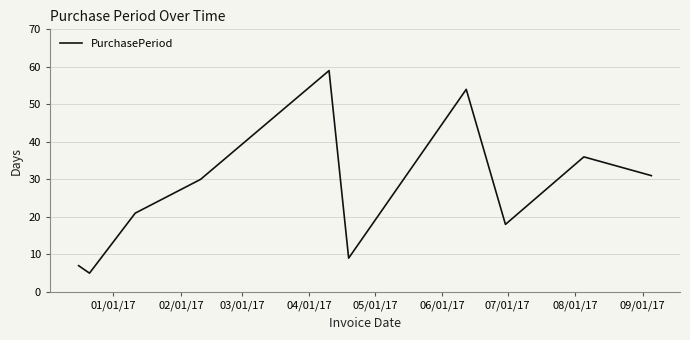

What is the smallest value displayed?

5